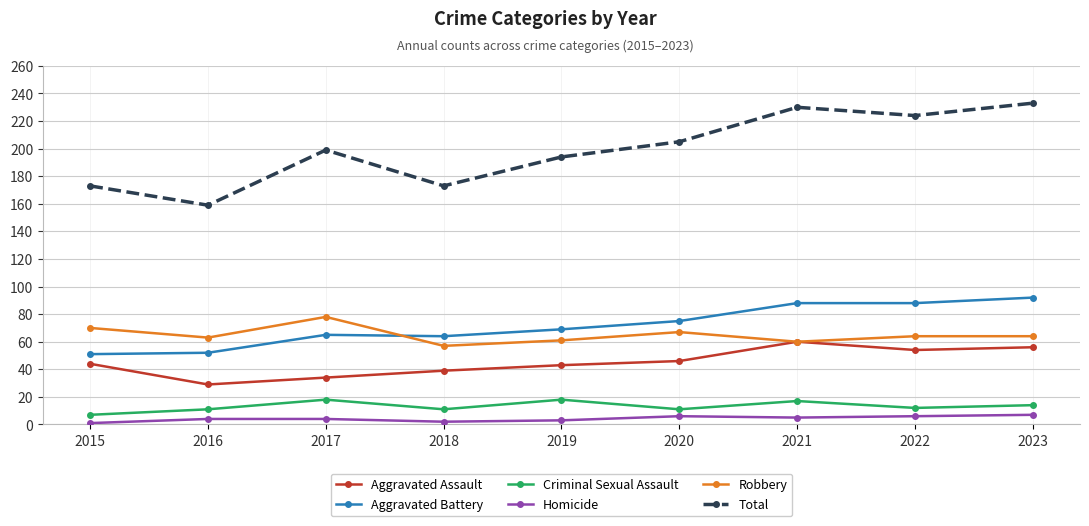

True or false: Homicide and Criminal Sexual Assault intersect in this chart.

False